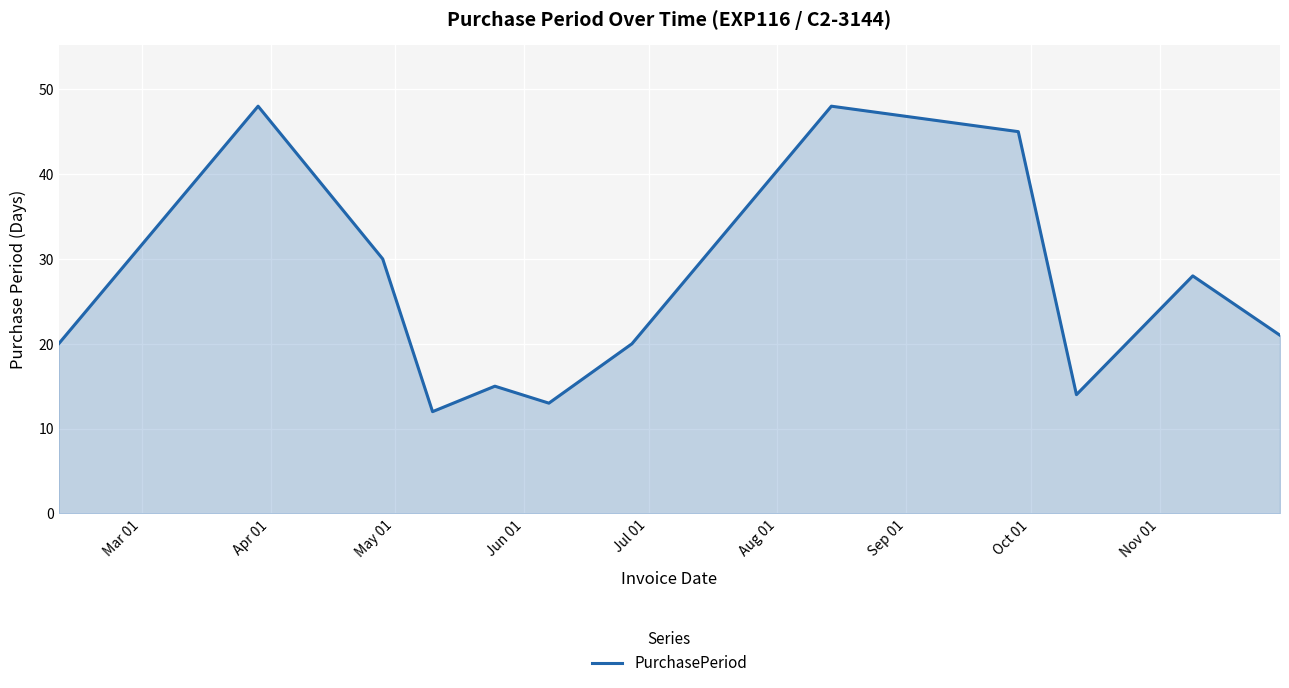

What is the smallest value displayed?

12